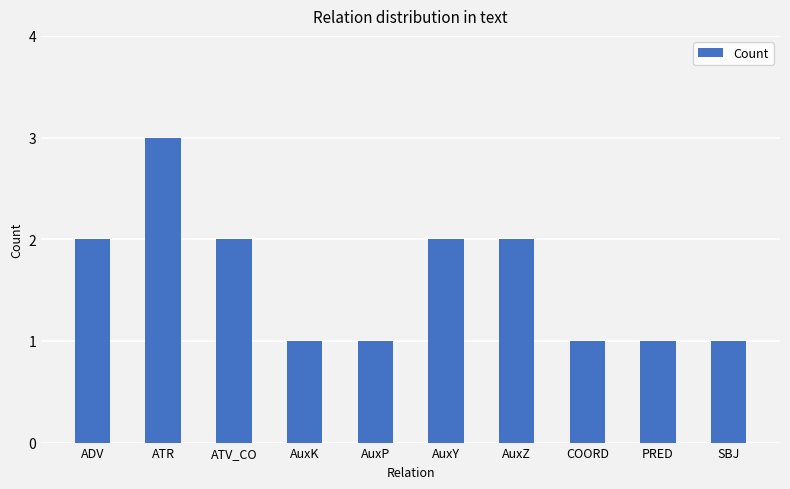

Which label corresponds to the largest value in the chart?

ATR